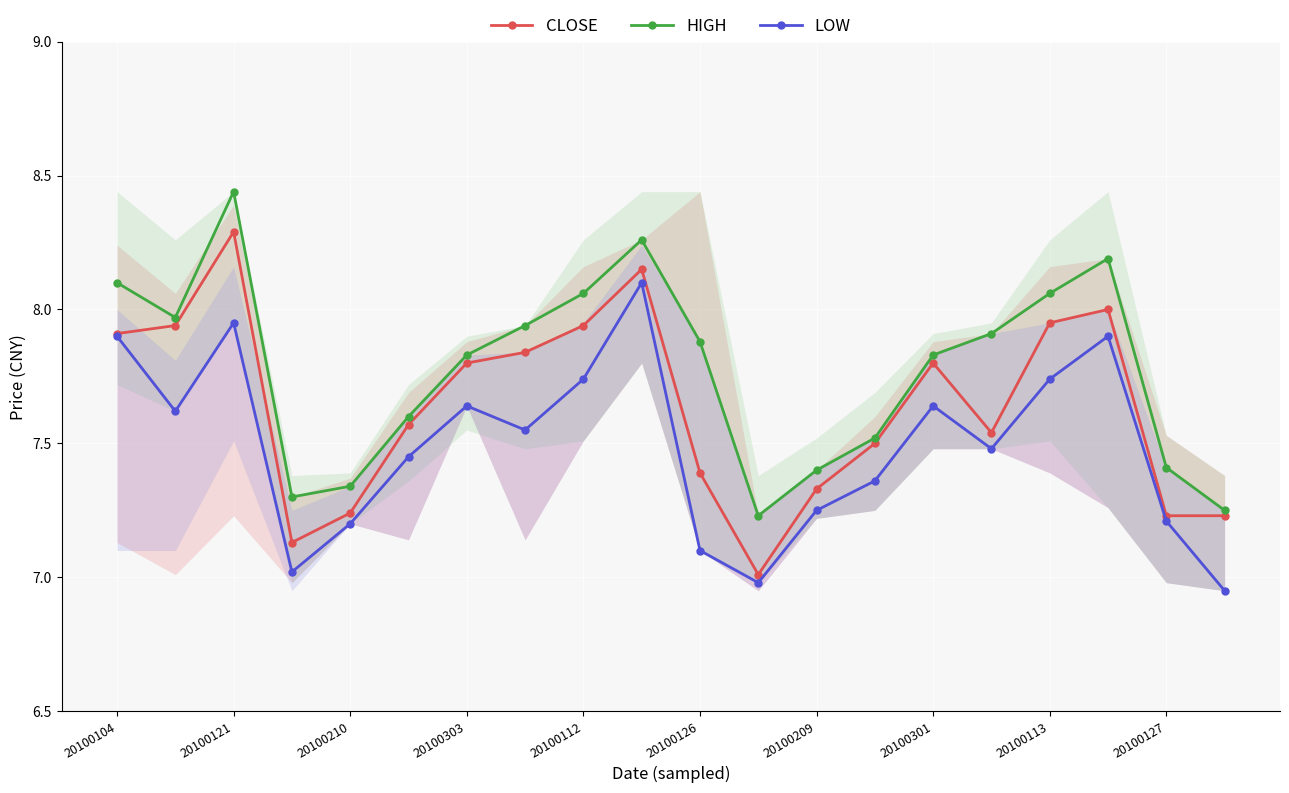

At which category is the sum across all series the highest?

20100121